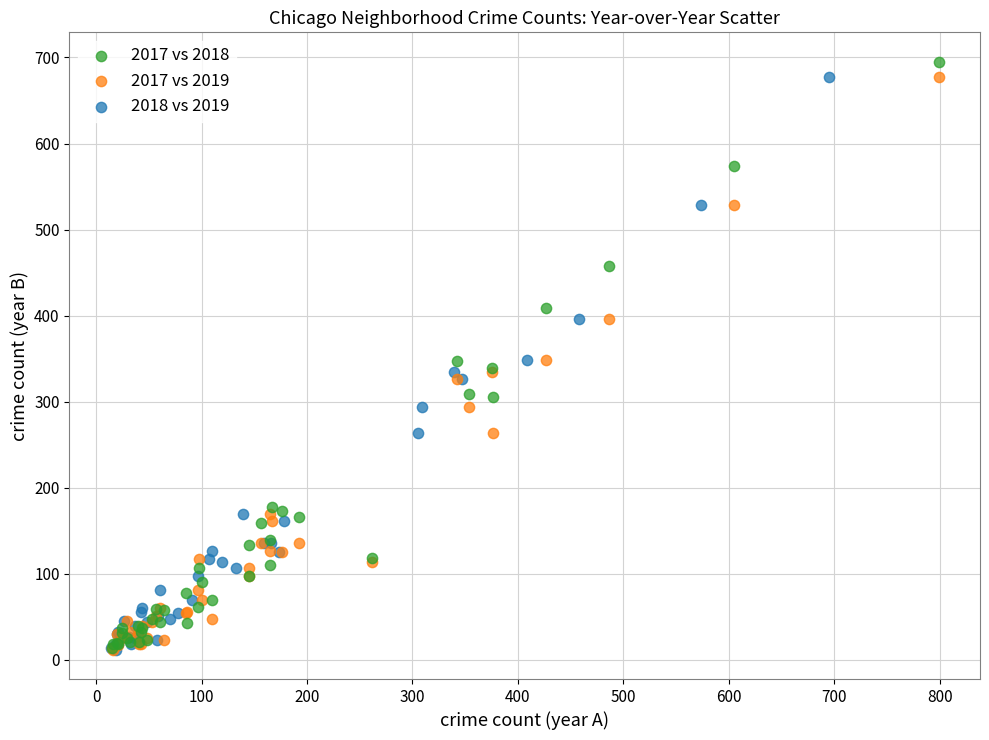

Which series has the largest Y range (max minus min)?

2017 vs 2018